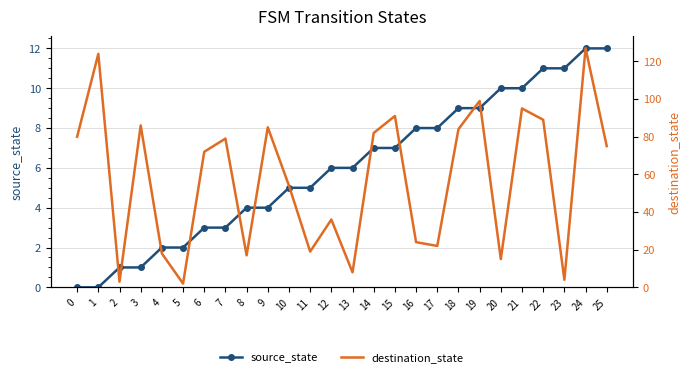

What are all the series names shown in the legend?

source_state, destination_state